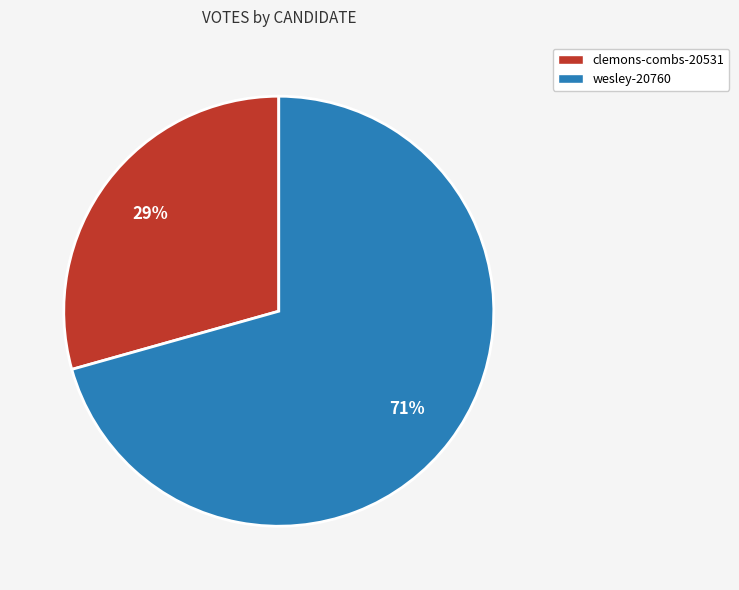

Is the sum of wesley-20760 and clemons-combs-20531 greater than half?

Yes